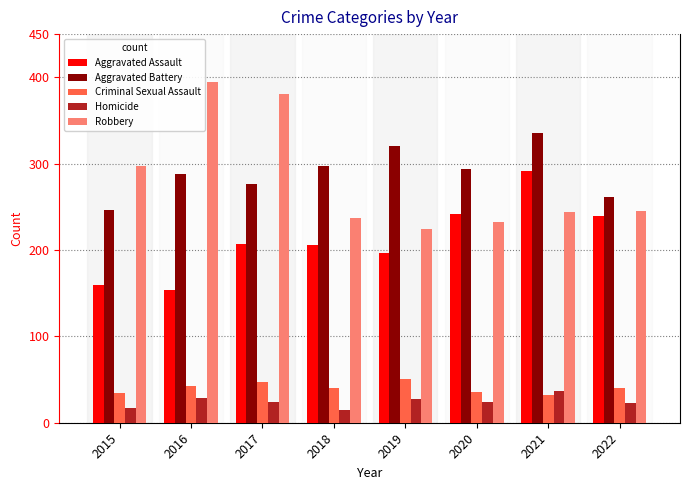

Is it true that Criminal Sexual Assault equals 58 at 2016?

False